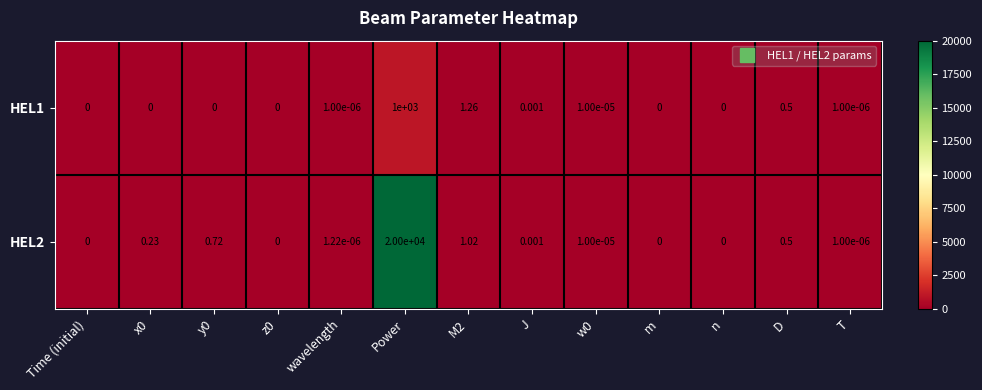

At which label does HEL2 reach its peak?

Power